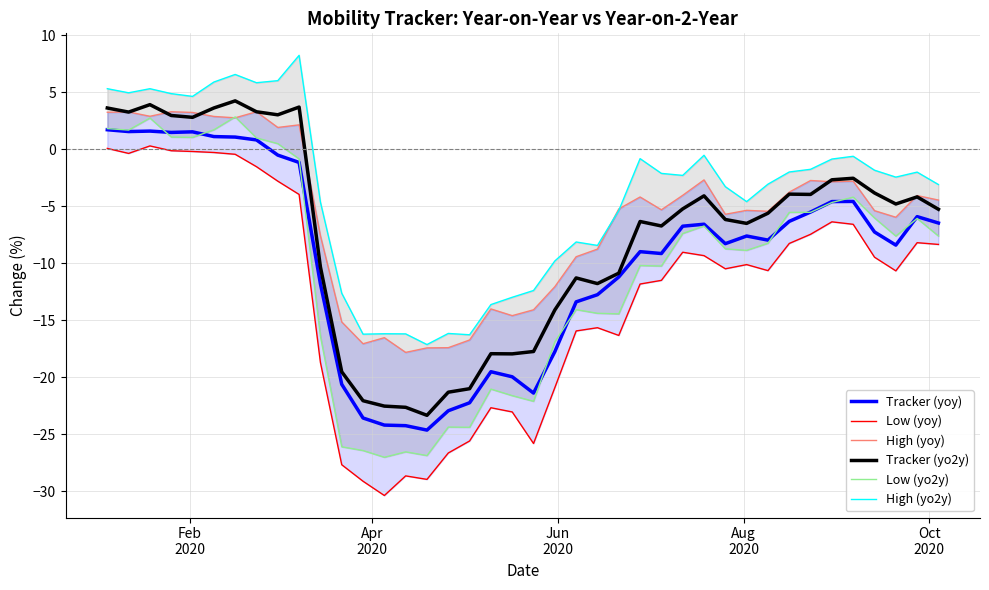

True or false: High (yo2y) and Tracker (yo2y) cross at least once.

False